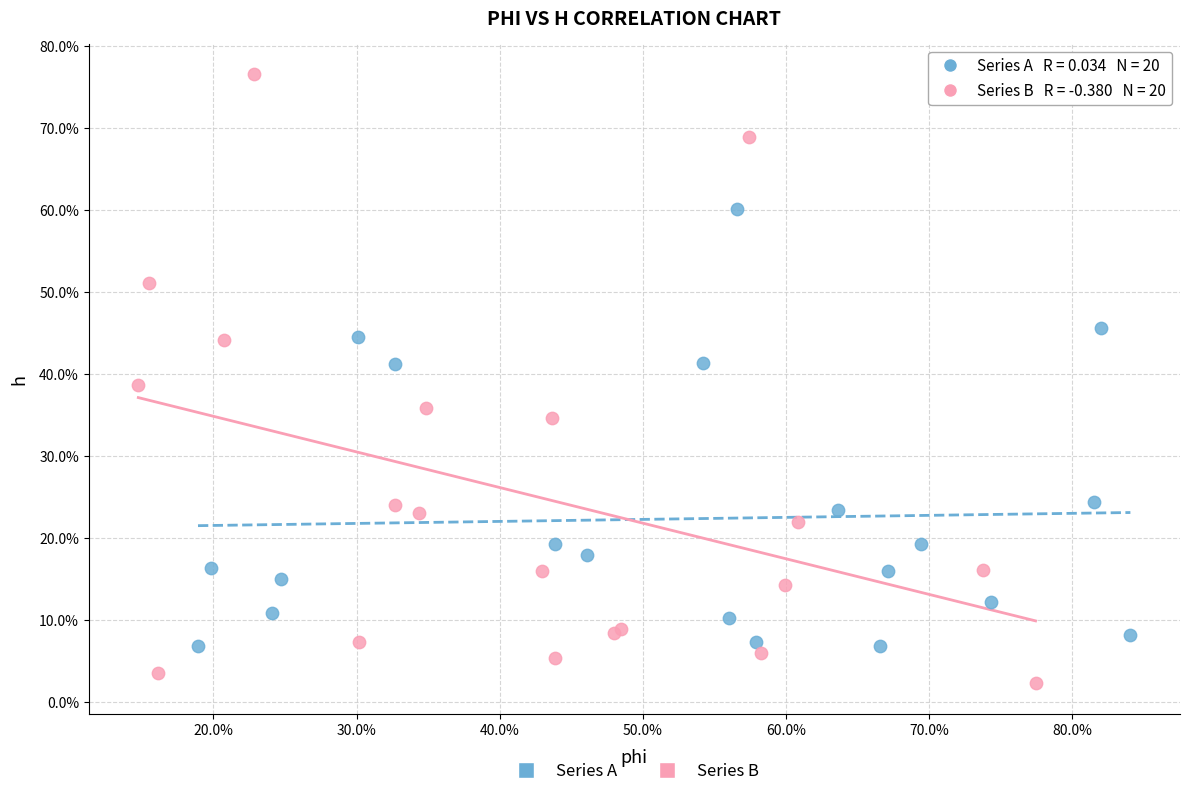

Which series reaches the minimum Y coordinate?

Series B